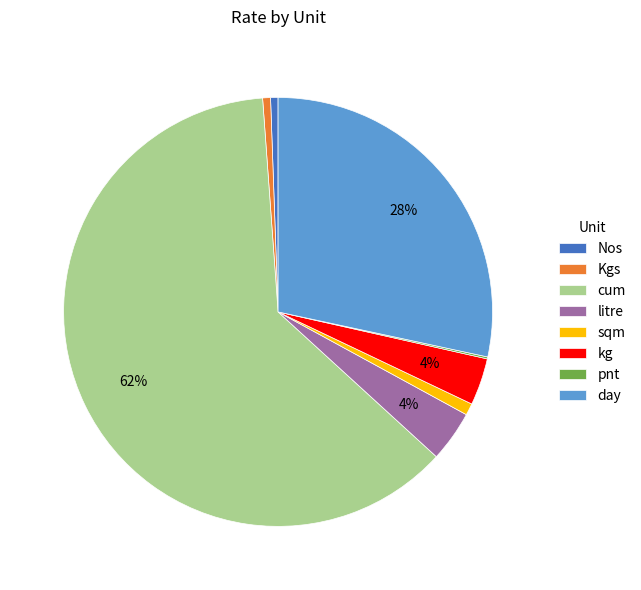

What percentage is the day slice, to the nearest percent?

28%